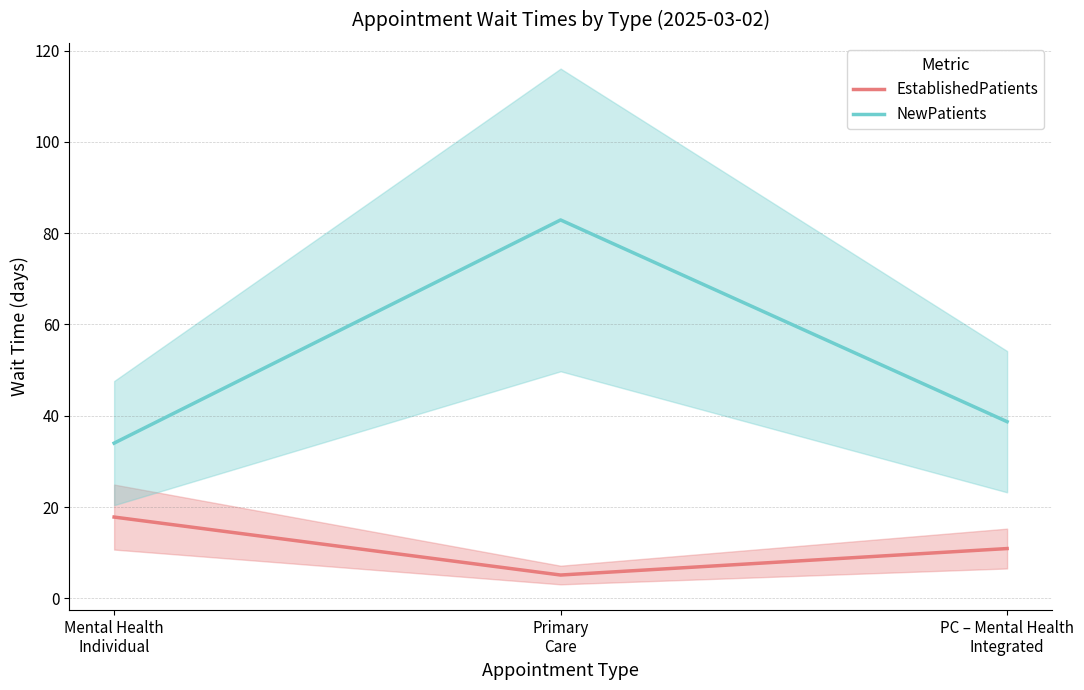

At which label is EstablishedPatients closest to 11?

PC – Mental Health
Integrated